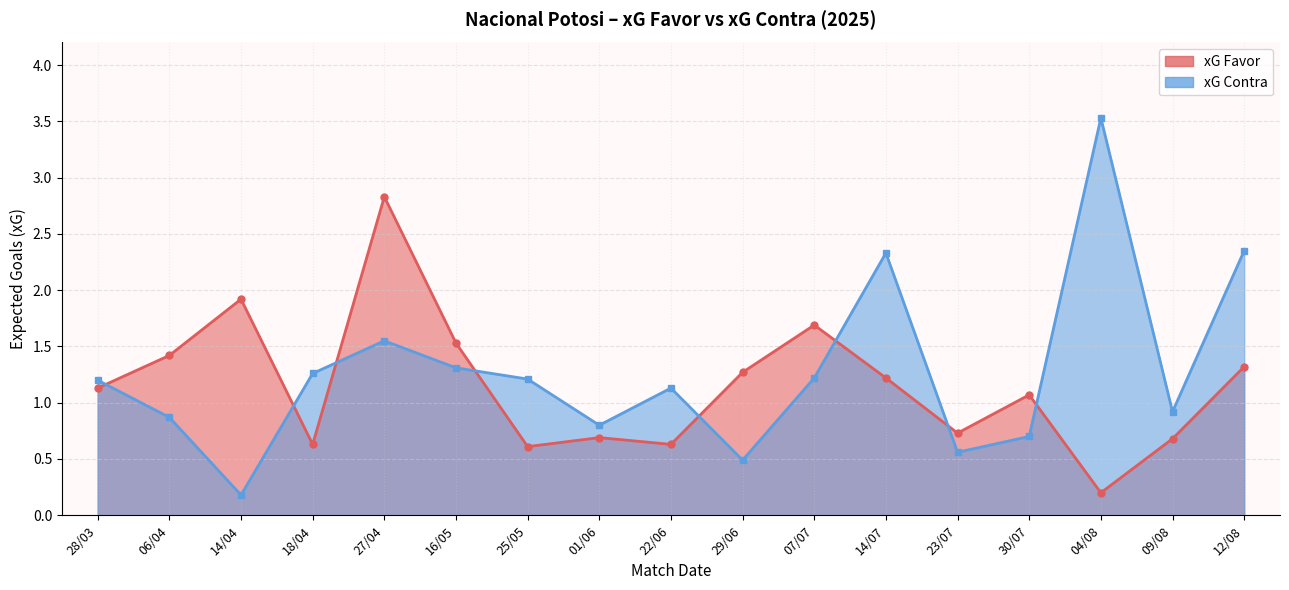

How many lines are shown in the chart?

2